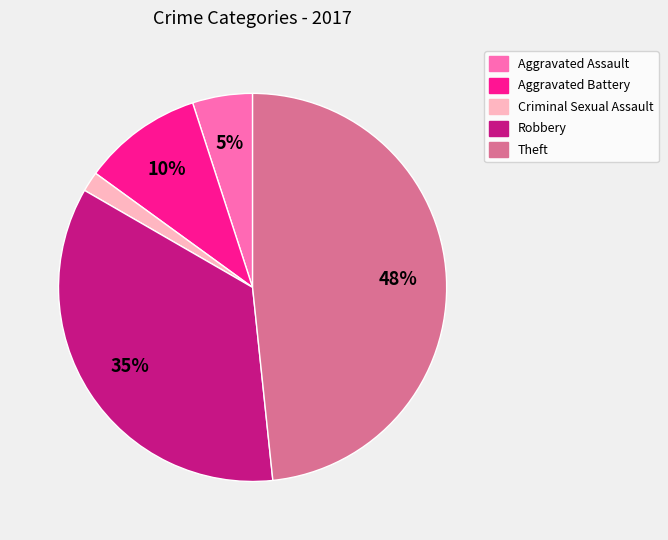

Combined, do Robbery and Criminal Sexual Assault account for over 50%?

No